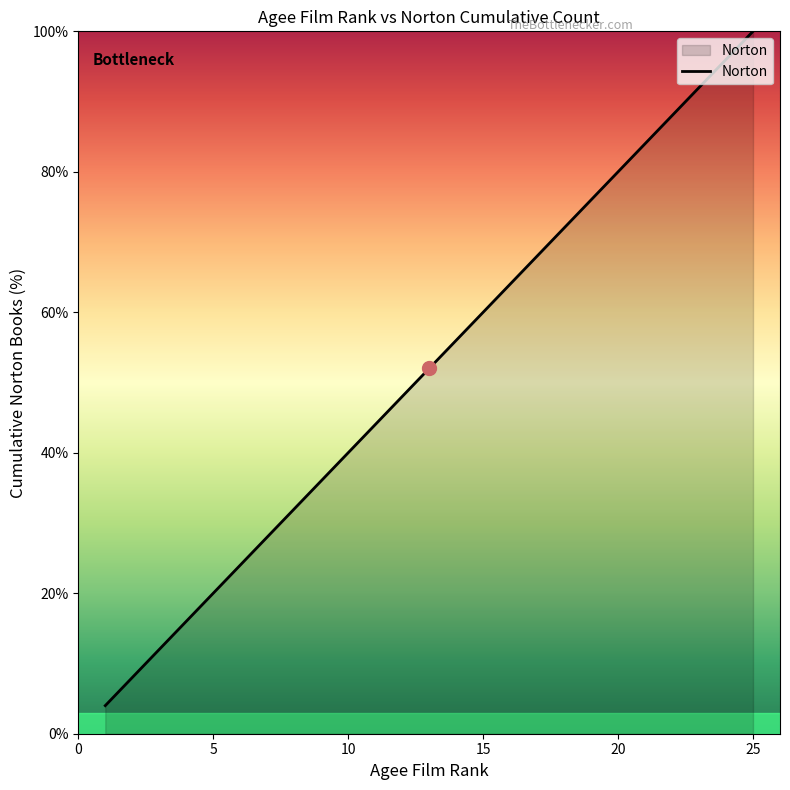

What is the greatest value displayed?

100.0